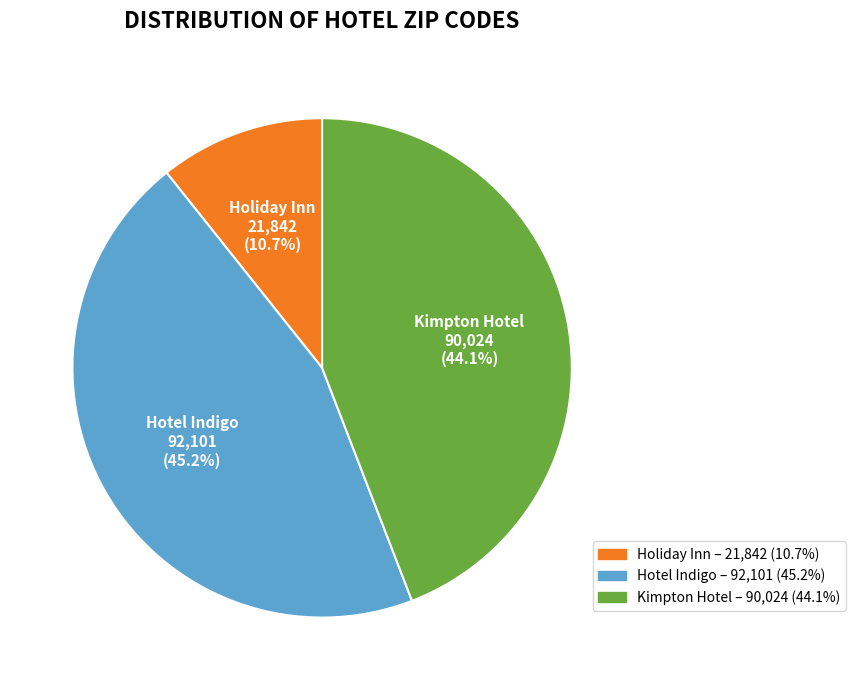

Is there any slice that represents more than half of the pie?

No